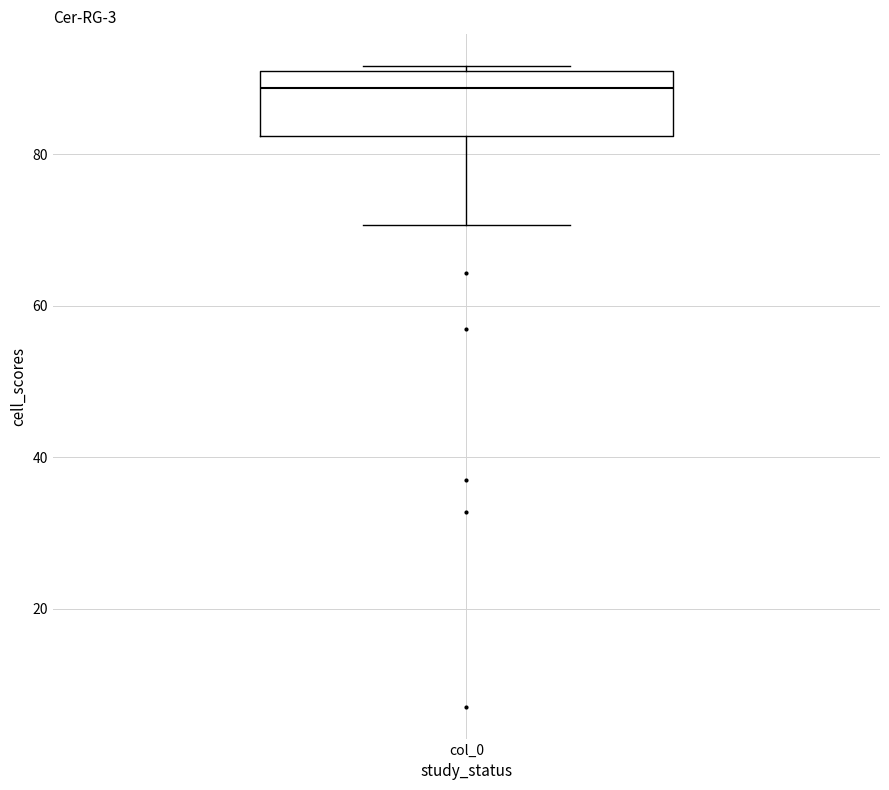

Read this box plot against the y-axis: the position of the median line, the range covered by the box, and the ends of both whiskers. The values are not printed on the chart, so give them approximately, as read against the axis.

median 88, box 82 to 90, whiskers 70 to 92